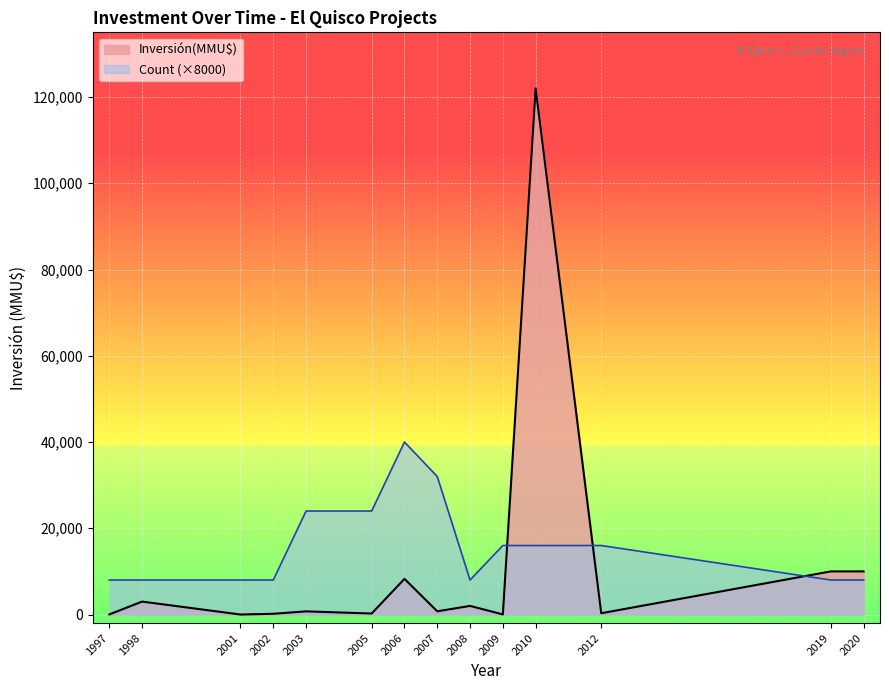

Which series has the widest spread of values?

Inversión(MMU$)